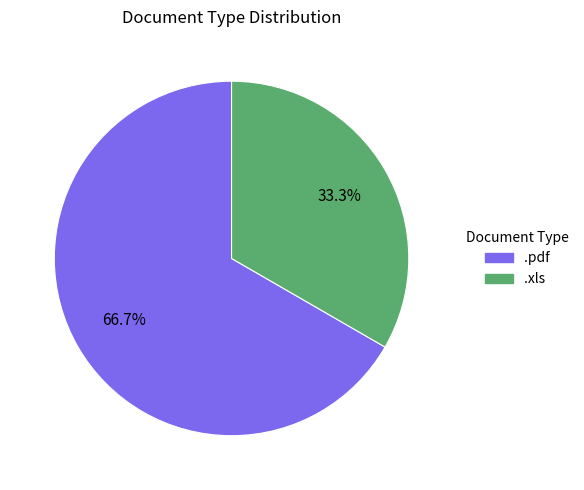

Between .xls and .pdf, which is larger?

.pdf